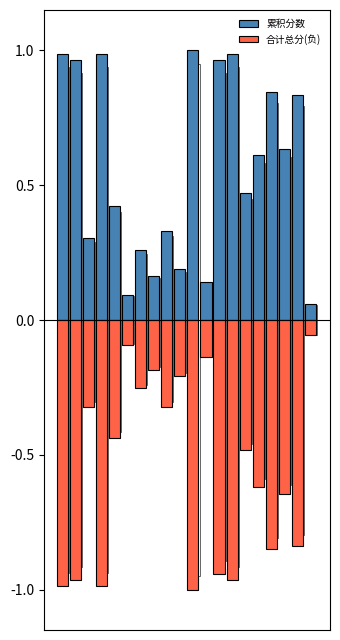

The value of 合计总分(负) at 4 is -0.6. True or false?

False